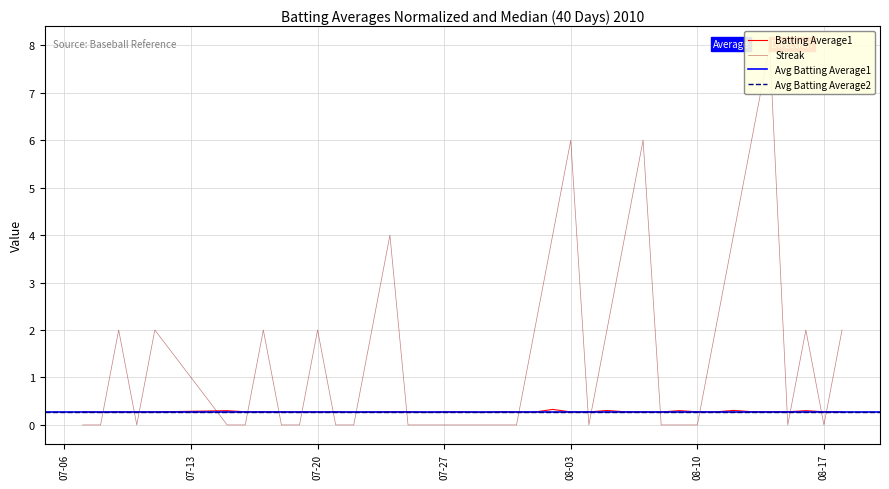

Rank the series by their average value, from highest to lowest.

Streak, Batting Average1